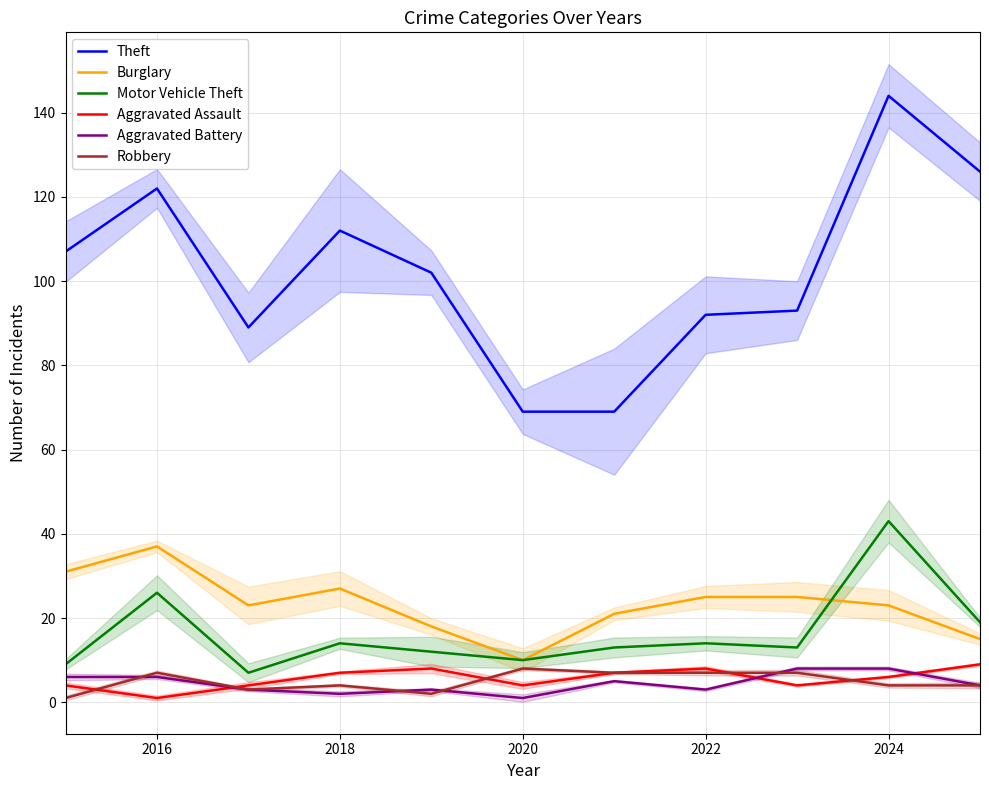

True or false: Theft and Burglary intersect in this chart.

False